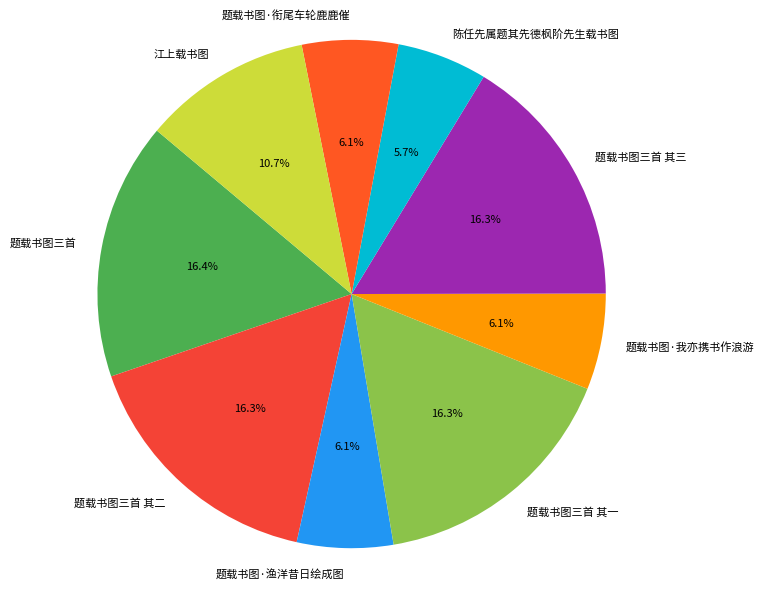

Is the sum of 题载书图三首 其二 and 题载书图三首 greater than half?

No